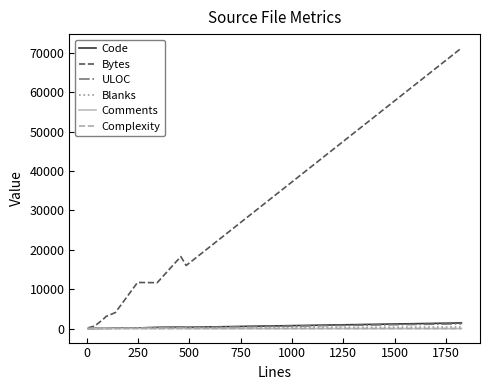

Which series has the largest total across all categories?

Bytes